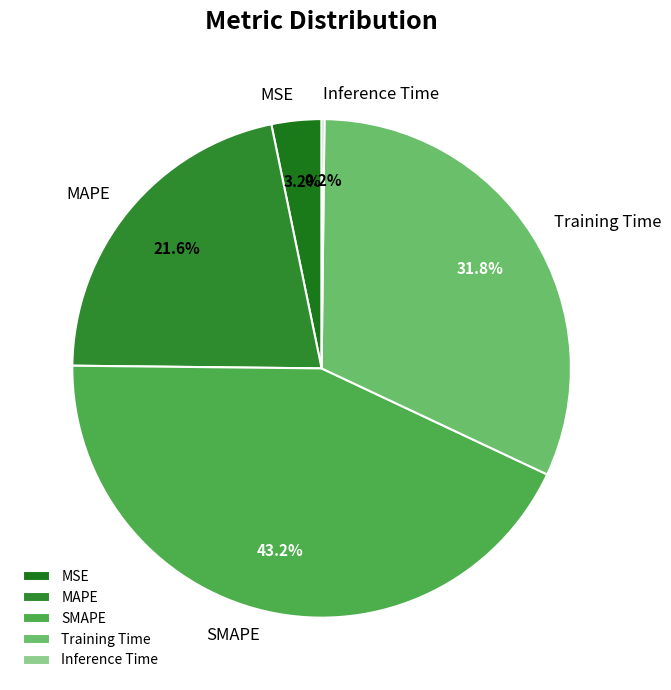

Which slice is the largest?

SMAPE